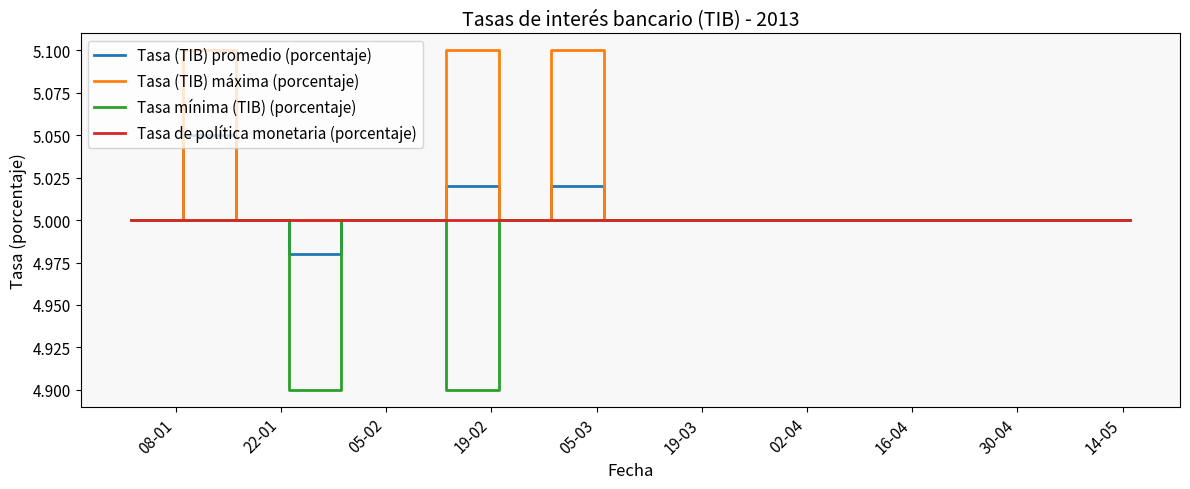

What is the maximum value shown in the chart?

5.1